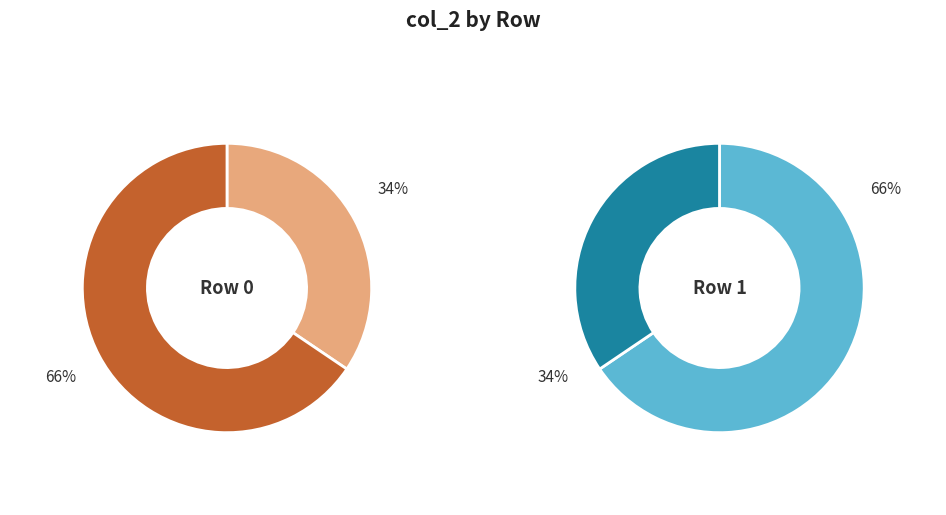

To the nearest percent, what is the difference between the 1585022 and 999790043 slice percentages?

31%